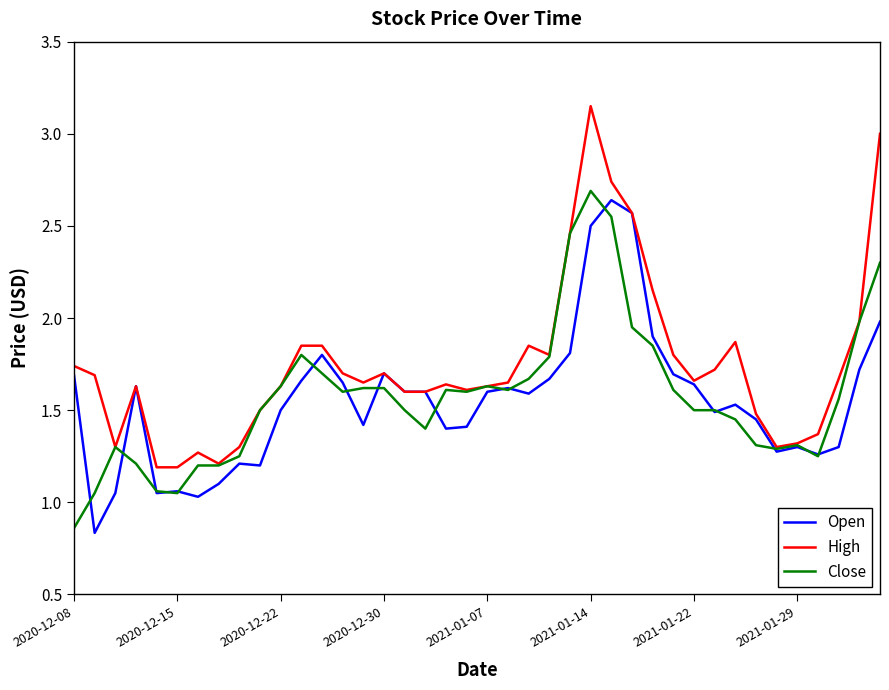

Which series has the widest spread of values?

High